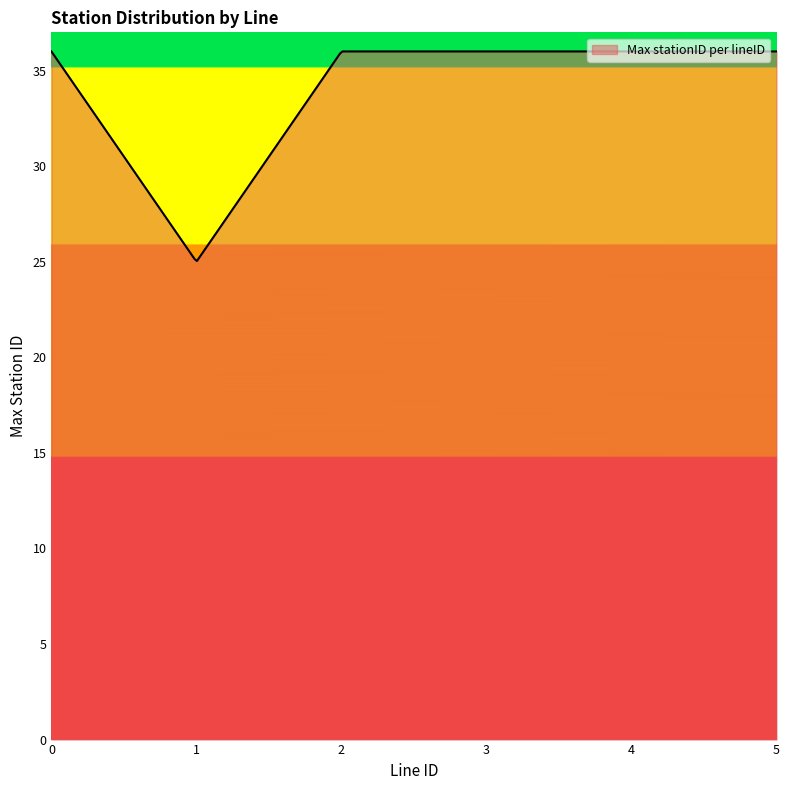

What is the difference between the maximum and minimum values?

11.0